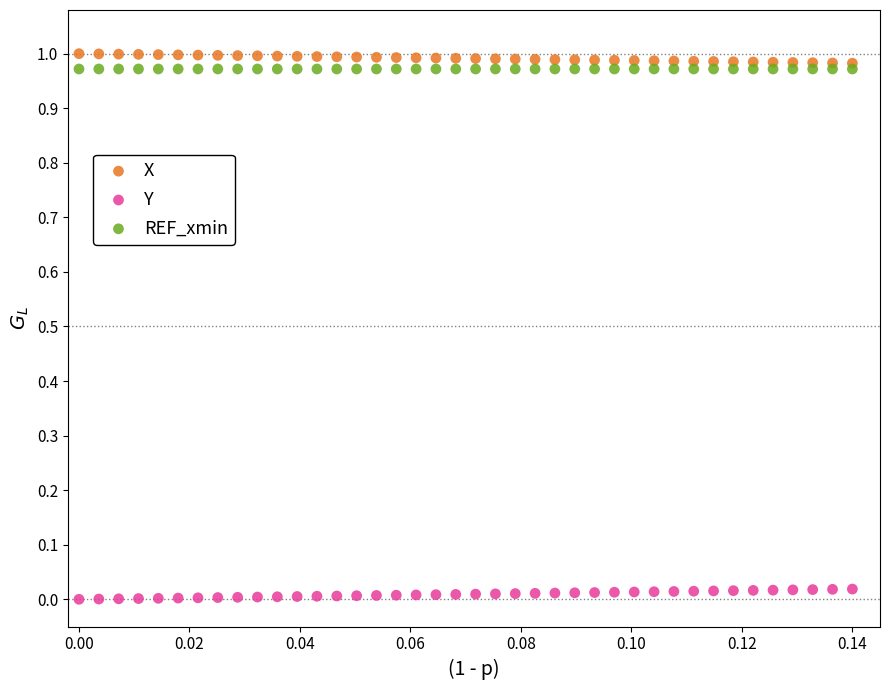

Which series reaches the minimum Y coordinate?

Y